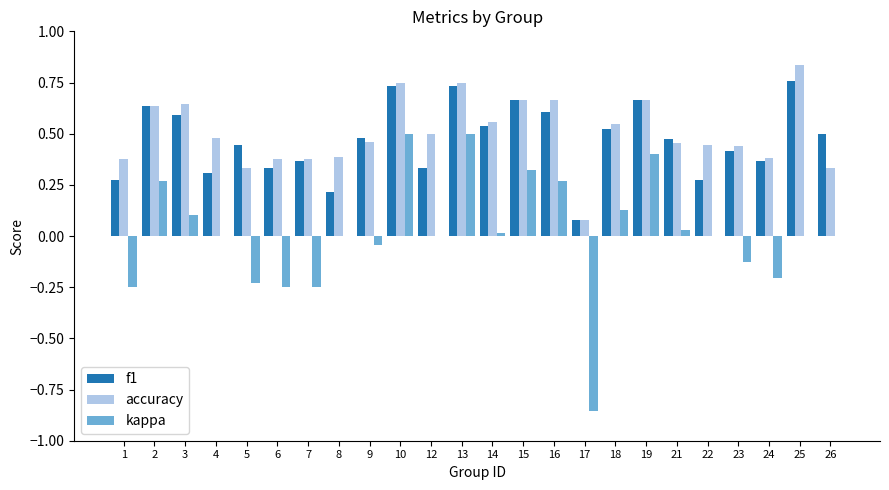

What is the total value across all series at 15?

1.7